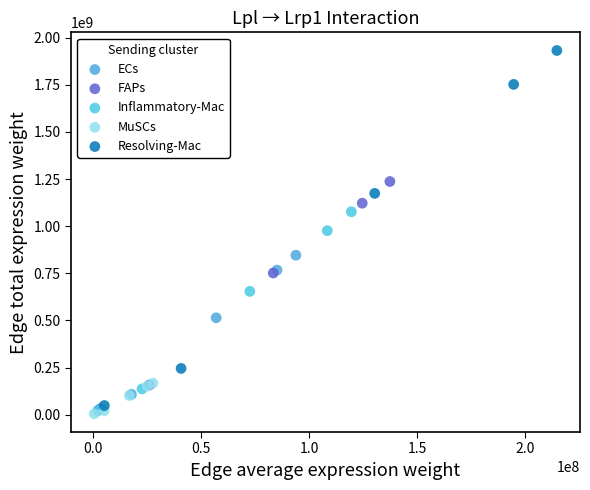

Which series has the widest spread of Y values?

Resolving-Mac